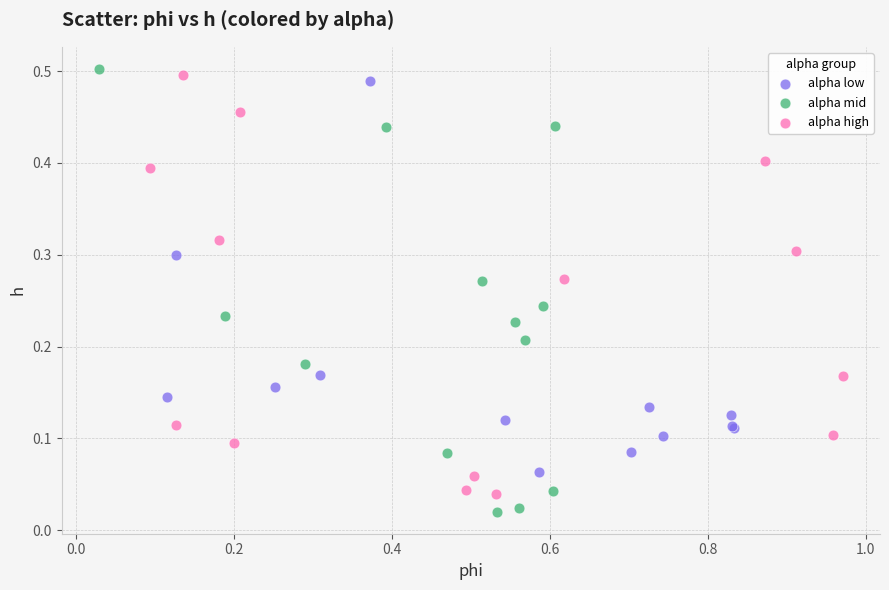

Which series contains the lowest Y value?

alpha mid